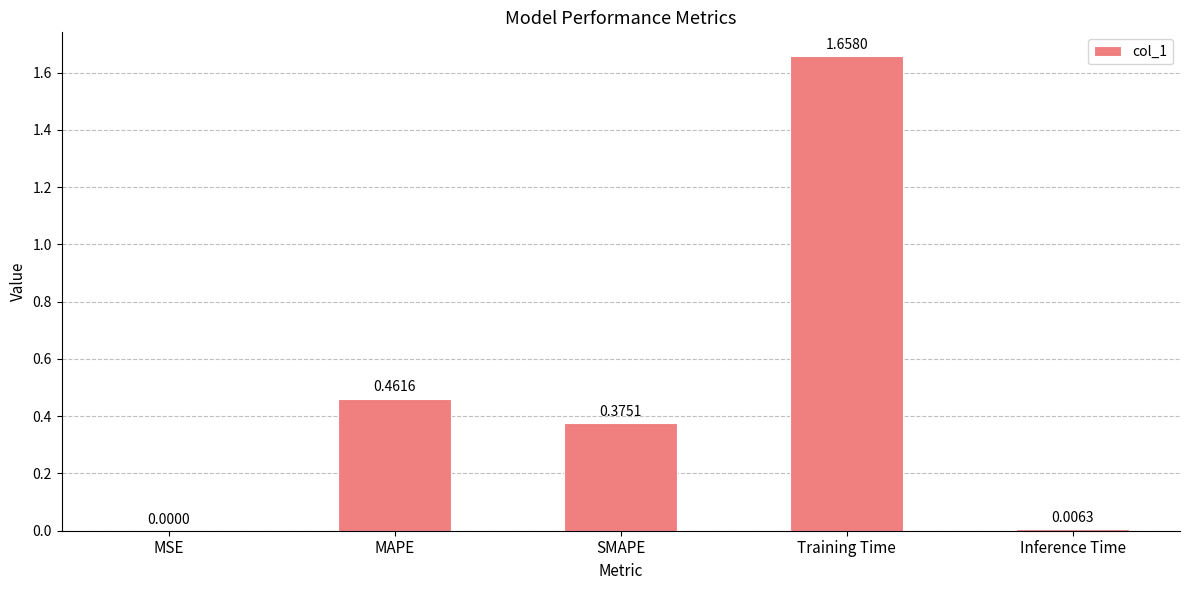

What is the difference between the values at MAPE and Training Time?

1.2